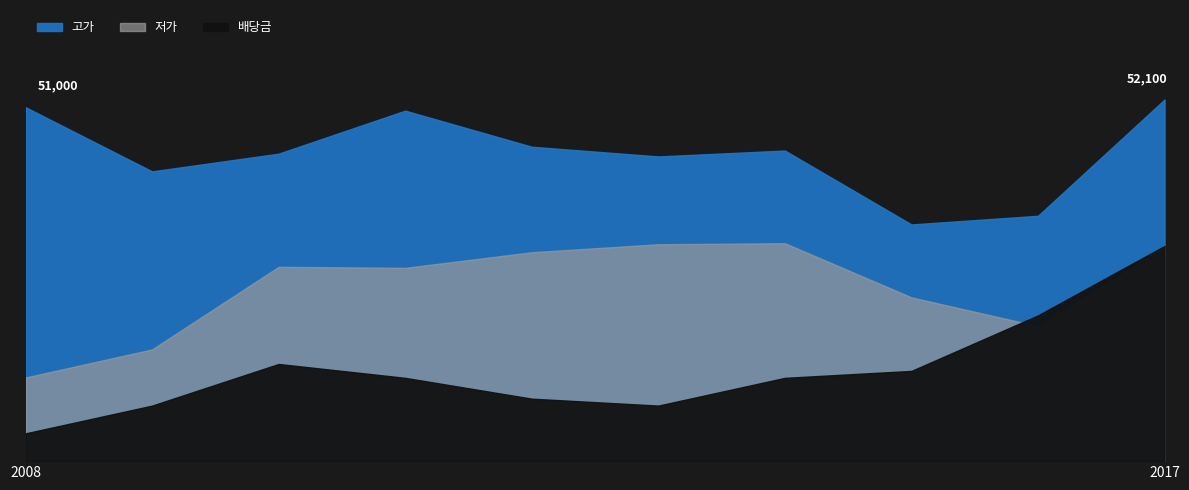

Reading right to left, extract all data points from this chart.

저가: 2017=30800	2016=19450	2015=23600	2014=31400	2013=31250	2012=30100	2011=27850	2010=28000	2009=16100	2008=12050
고가: 2017=52100	2016=35350	2015=34100	2014=44750	2013=43900	2012=45300	2011=50500	2010=44300	2009=41750	2008=51000
배당금: 2017=1550	2016=1050	2015=650	2014=600	2013=400	2012=450	2011=600	2010=700	2009=400	2008=200